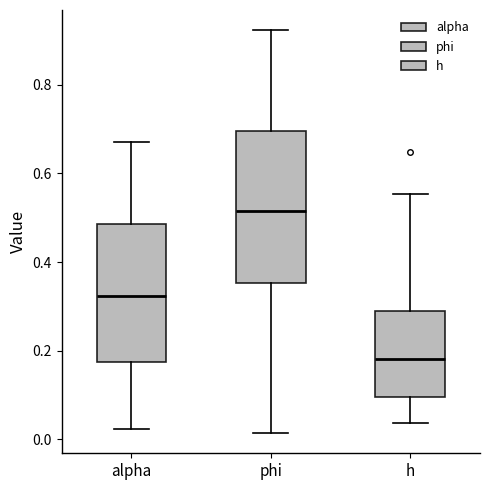

Reading left to right, read every box against the y-axis: the position of its median line, the range the box covers, and the ends of its whiskers. The values are not printed on the chart, so give them approximately, as read against the axis.

alpha: median 0.32, box 0.18 to 0.48, whiskers 0.02 to 0.68
phi: median 0.52, box 0.36 to 0.70, whiskers 0.02 to 0.92
h: median 0.18, box 0.10 to 0.28, whiskers 0.04 to 0.56